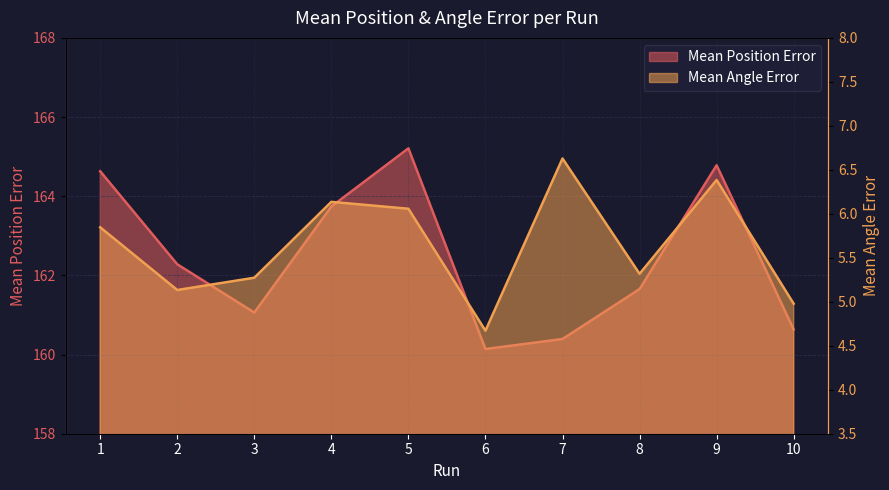

At how many categories does at least one series exceed 108?

10